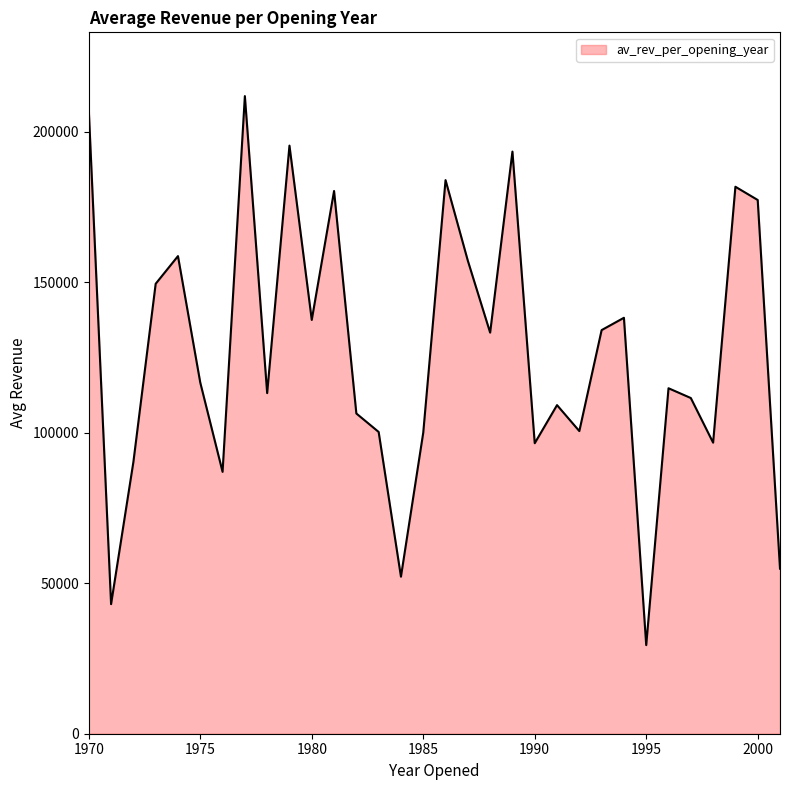

True or false: the data has more than 2 interior local peaks.

True